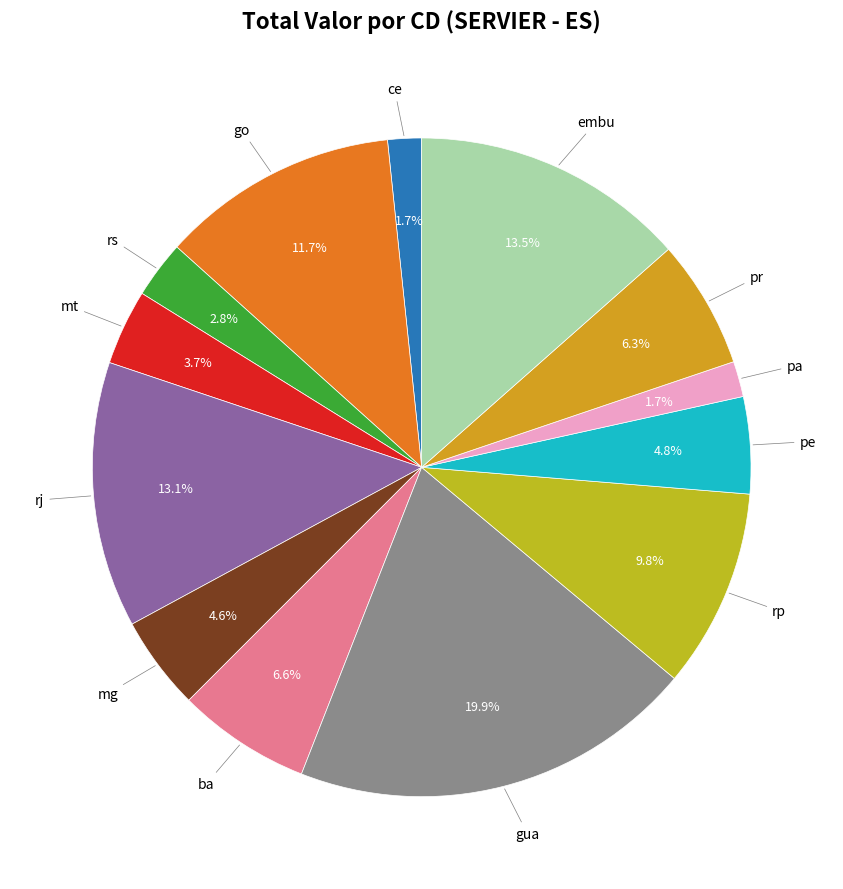

How many slices are in this pie chart?

13